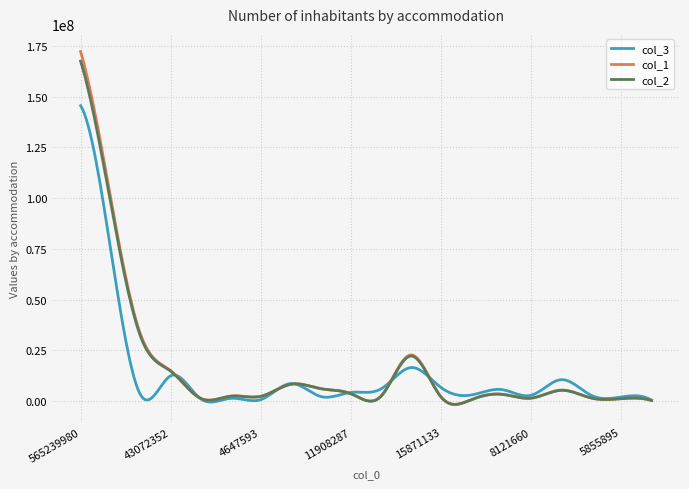

Which series has the widest spread of values?

col_1